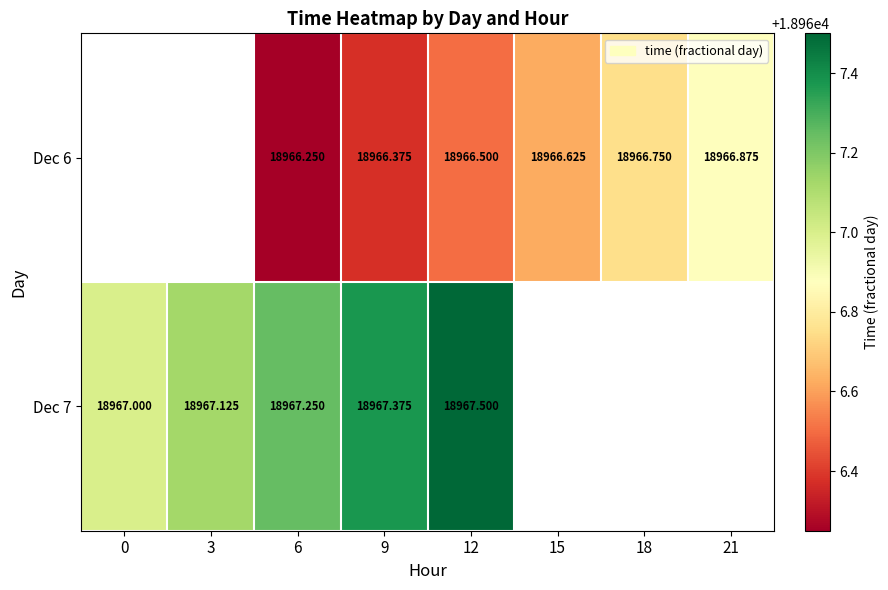

At which category is the sum across all series the highest?

12